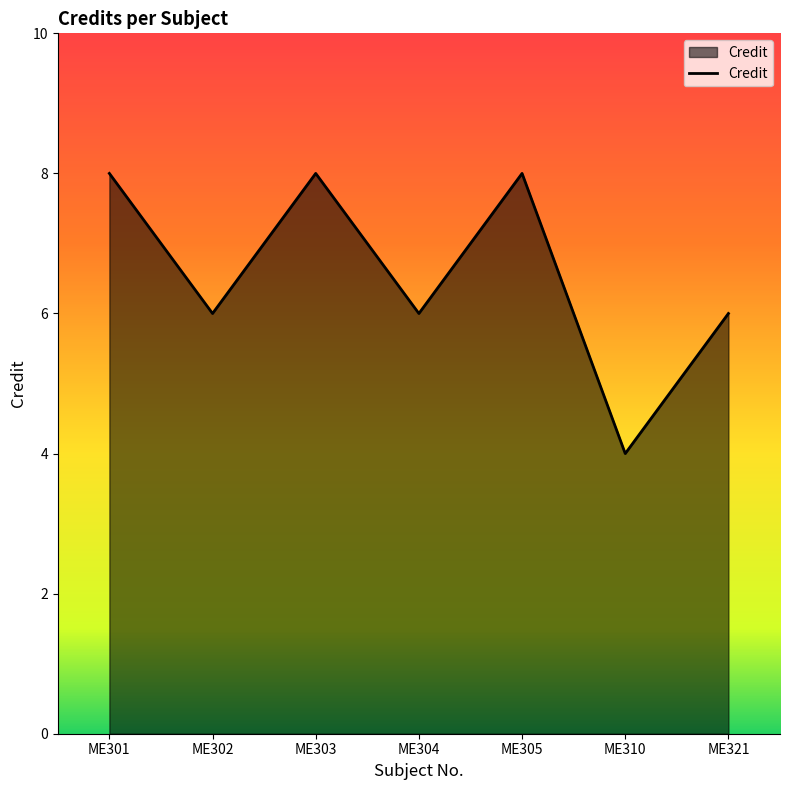

What is the sum of the values at ME305 and ME310?

12